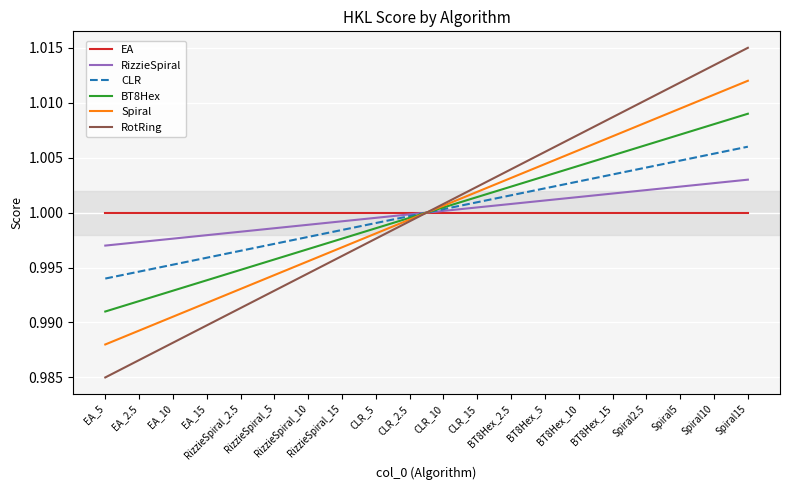

What are all the series names shown in the legend?

EA, RizzieSpiral, CLR, BT8Hex, Spiral, RotRing